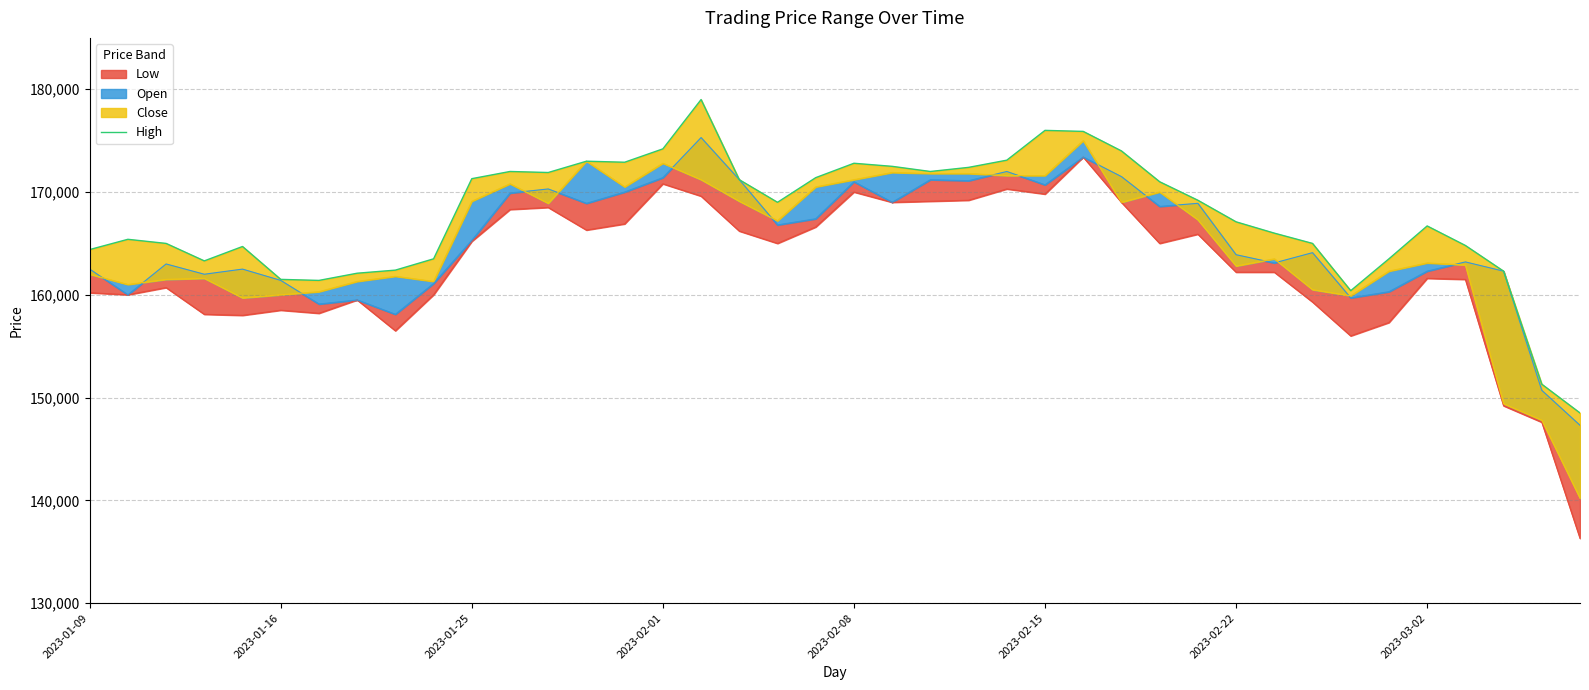

Is it true that the value at 2023-01-16 is 253466?

False